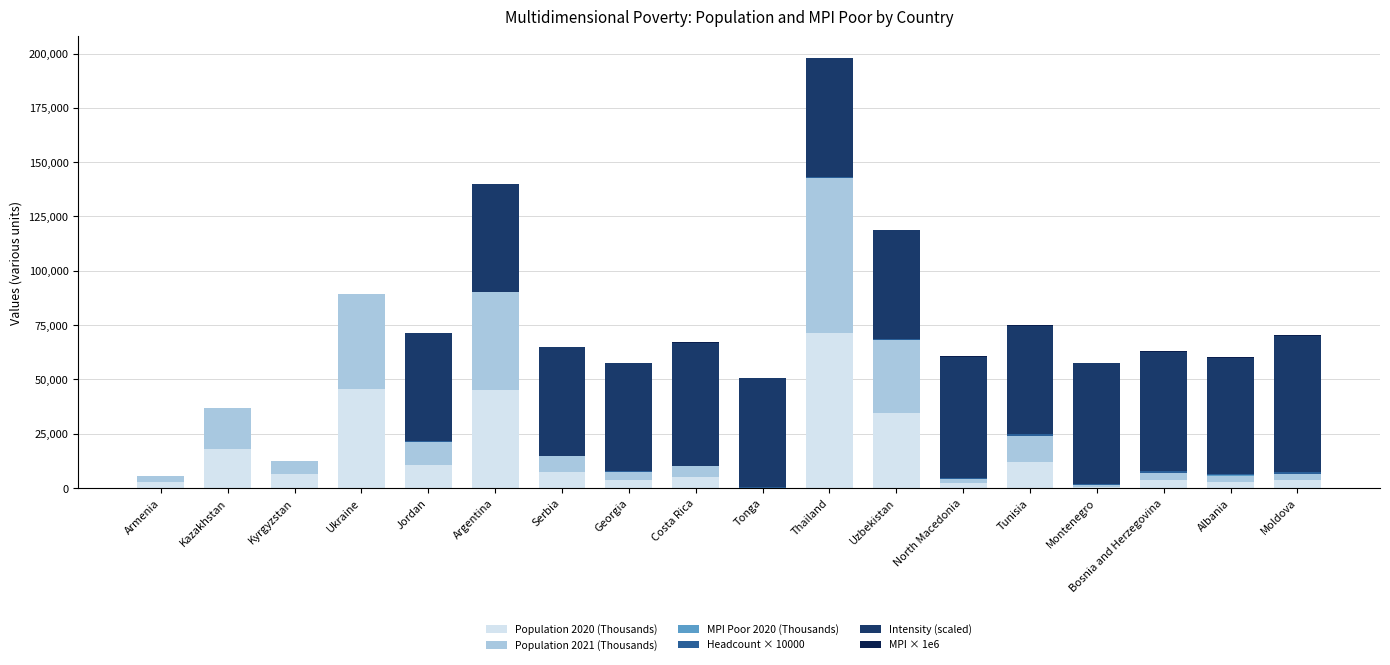

At which category is the sum across all series the highest?

Thailand